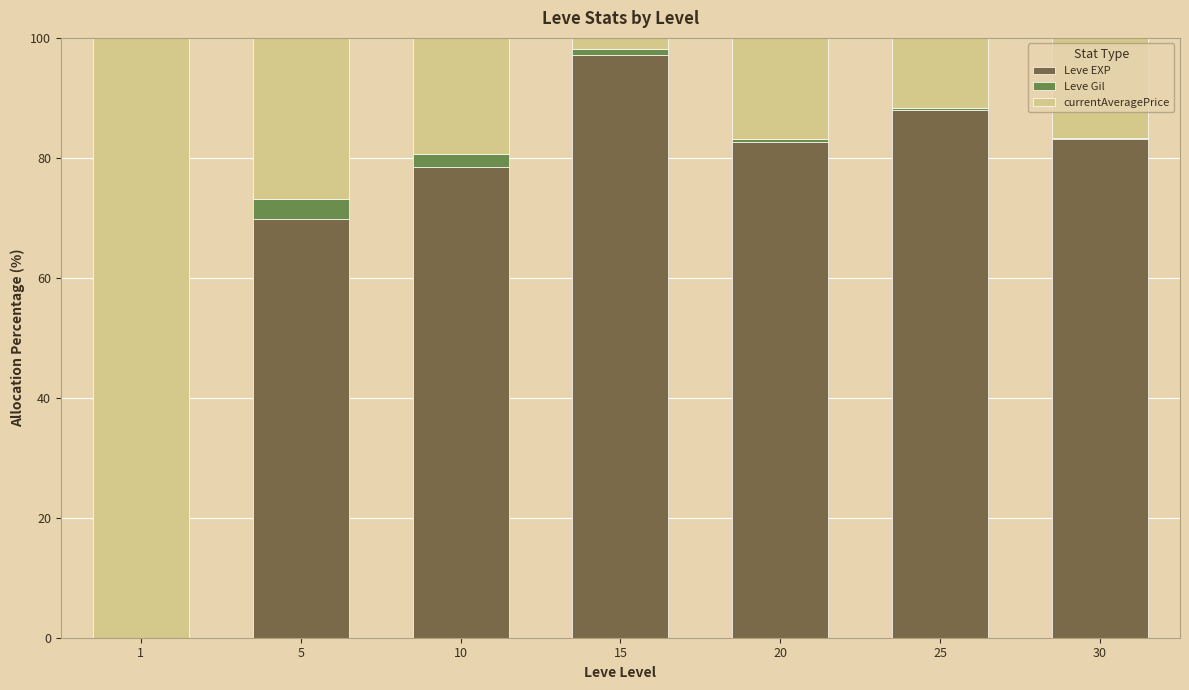

At 25, list the series in order from smallest to largest.

Leve Gil, currentAveragePrice, Leve EXP